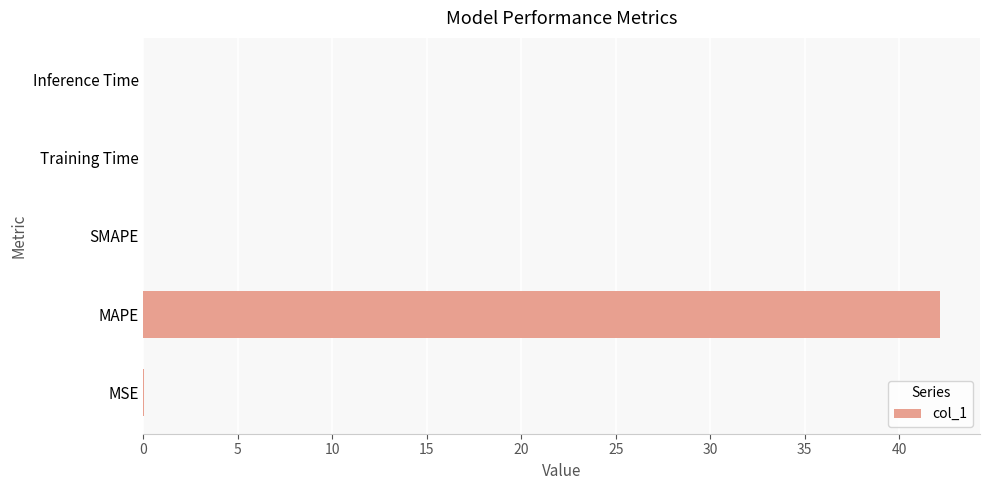

How many categories are shown in the chart?

5